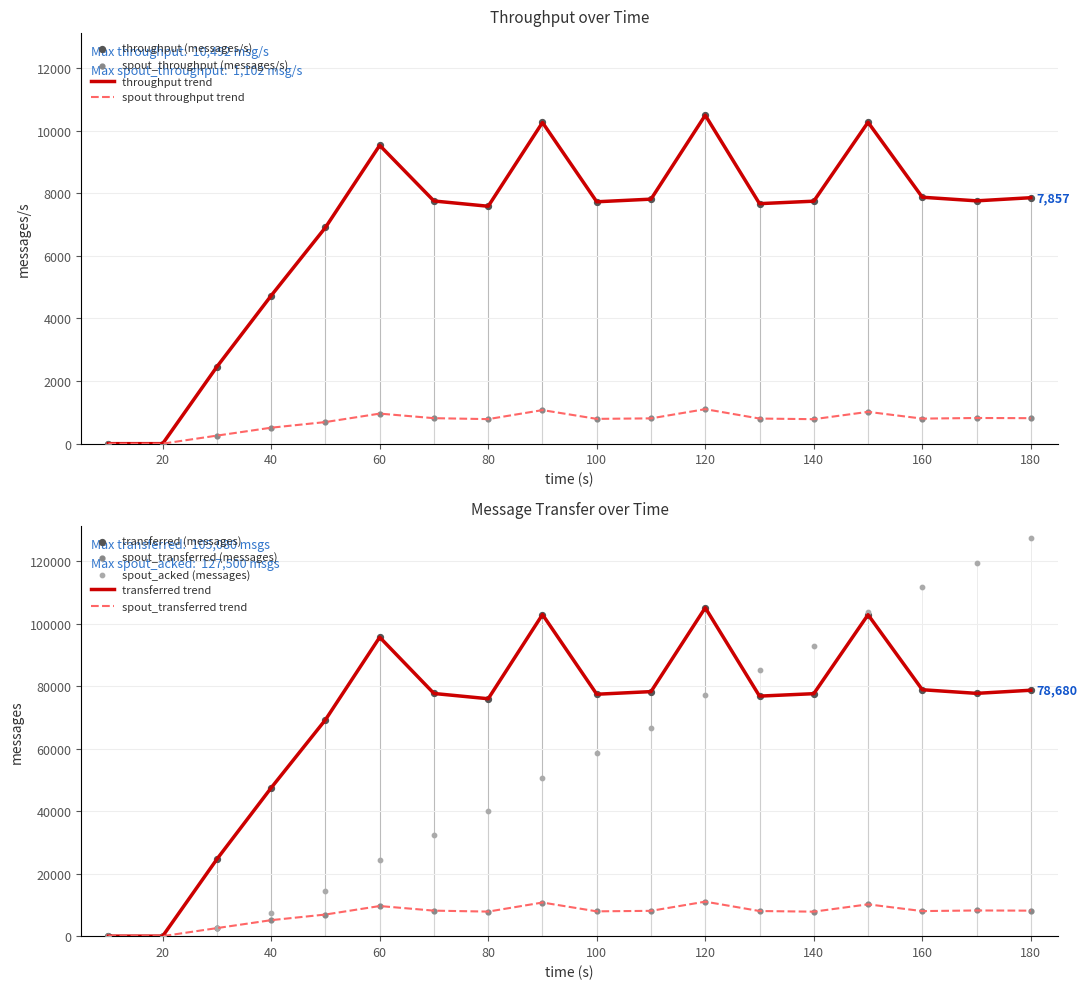

What is the total value across all series at 130?

8469